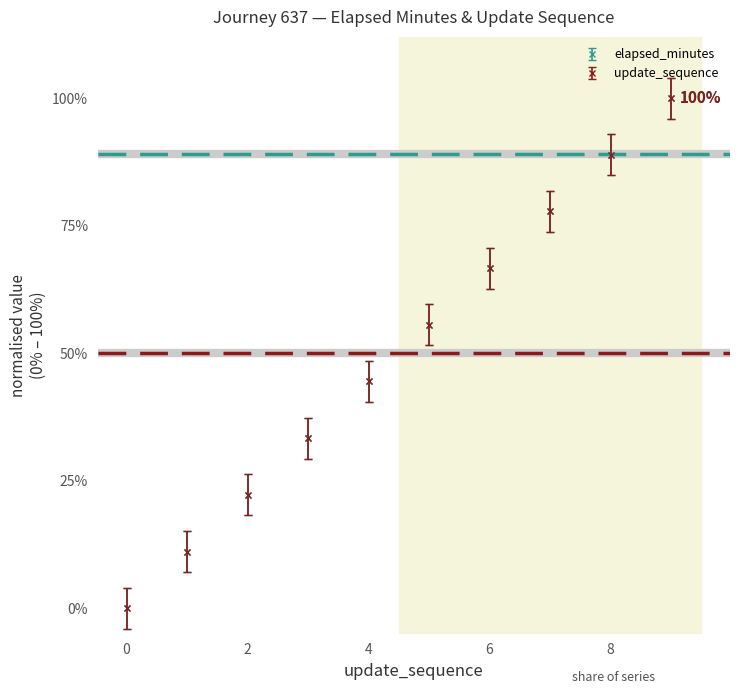

At which category is the sum across all series the highest?

9